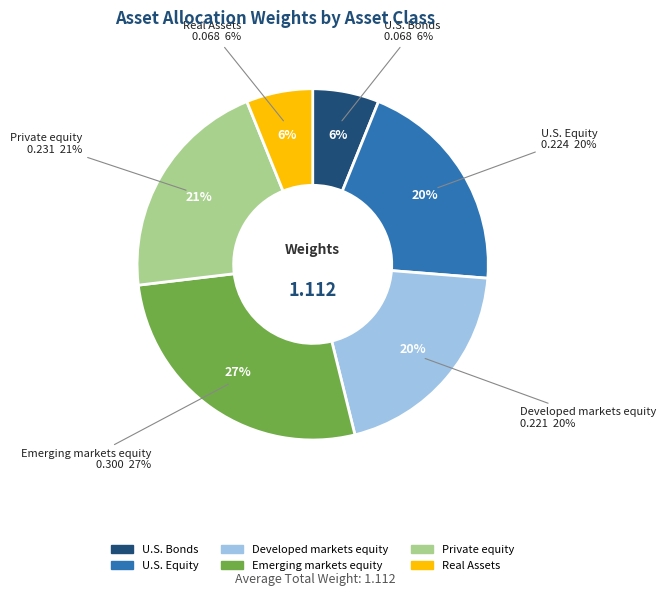

Does any single category account for the majority?

No